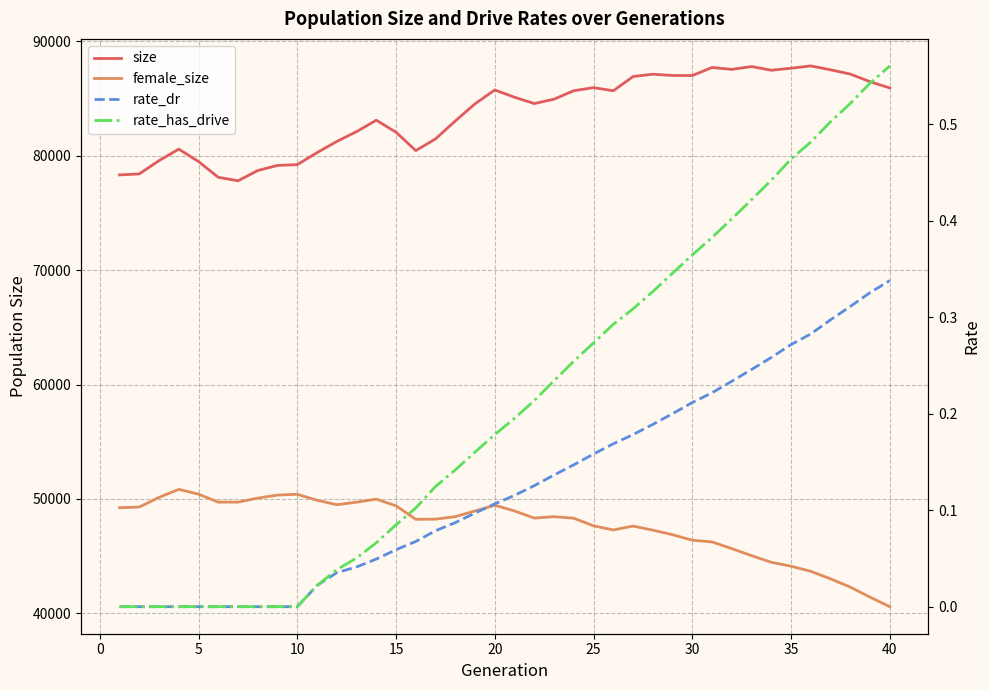

In female_size, how many points are lower than both neighbors (excluding endpoints)?

5